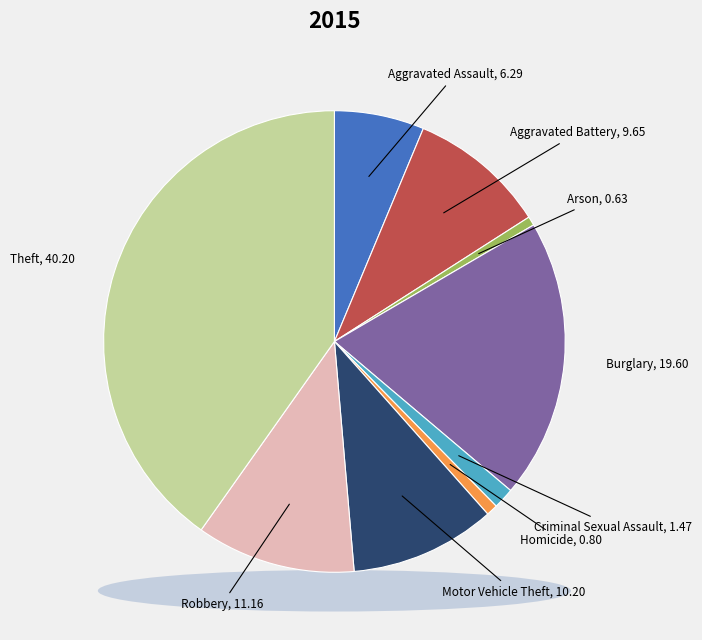

What is the largest slice in the pie chart?

Theft